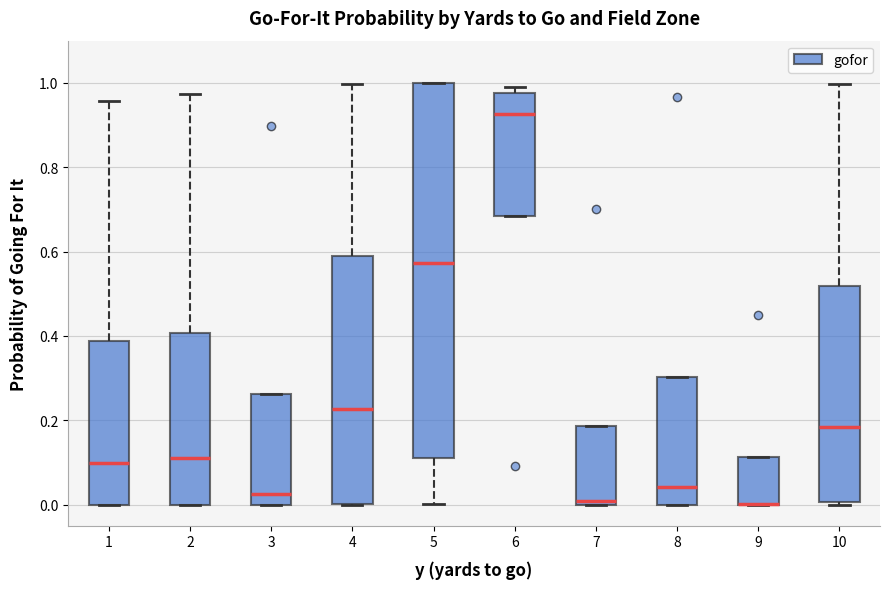

Reading left to right, read every box against the y-axis: the position of its median line, the range the box covers, and the ends of its whiskers. The values are not printed on the chart, so give them approximately, as read against the axis.

1: median 0.10, box 0.00 to 0.38, whiskers 0.00 to 0.96
2: median 0.10, box 0.00 to 0.40, whiskers 0.00 to 0.98
3: median 0.02, box 0.00 to 0.26, whiskers 0.00 to 0.26
4: median 0.22, box 0.00 to 0.58, whiskers 0.00 to 1.00
5: median 0.58, box 0.12 to 1.00, whiskers 0.00 to 1.00
6: median 0.92, box 0.68 to 0.98, whiskers 0.68 to 1.00
7: median 0.00 (just above the box's lower edge), box 0.00 to 0.18, whiskers 0.00 to 0.18
8: median 0.04, box 0.00 to 0.30, whiskers 0.00 to 0.30
9: median 0.00 (drawn on the box's lower edge), box 0.00 to 0.12, whiskers 0.00 to 0.12
10: median 0.18, box 0.00 to 0.52, whiskers 0.00 to 1.00